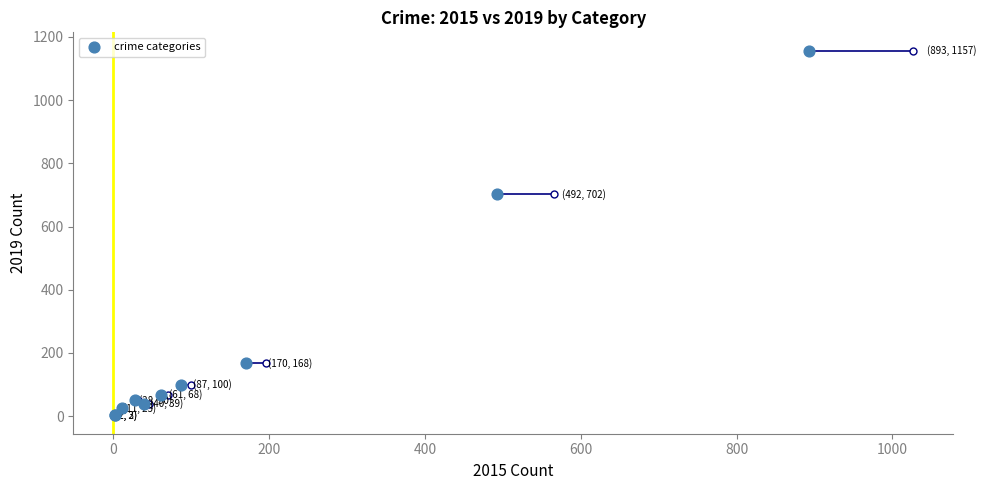

What Y value in the scatter plot is closest to 579?

702